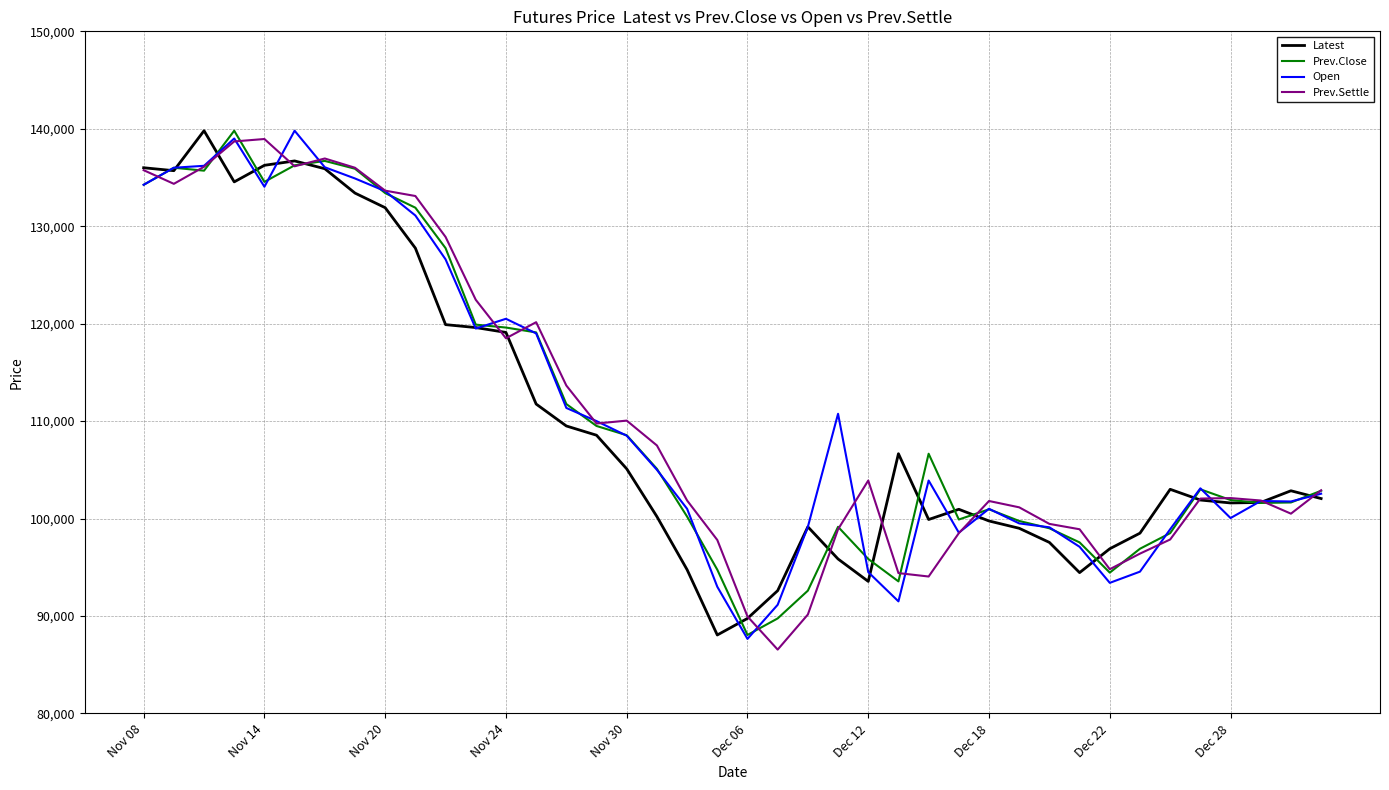

What is the smallest value displayed?

86550